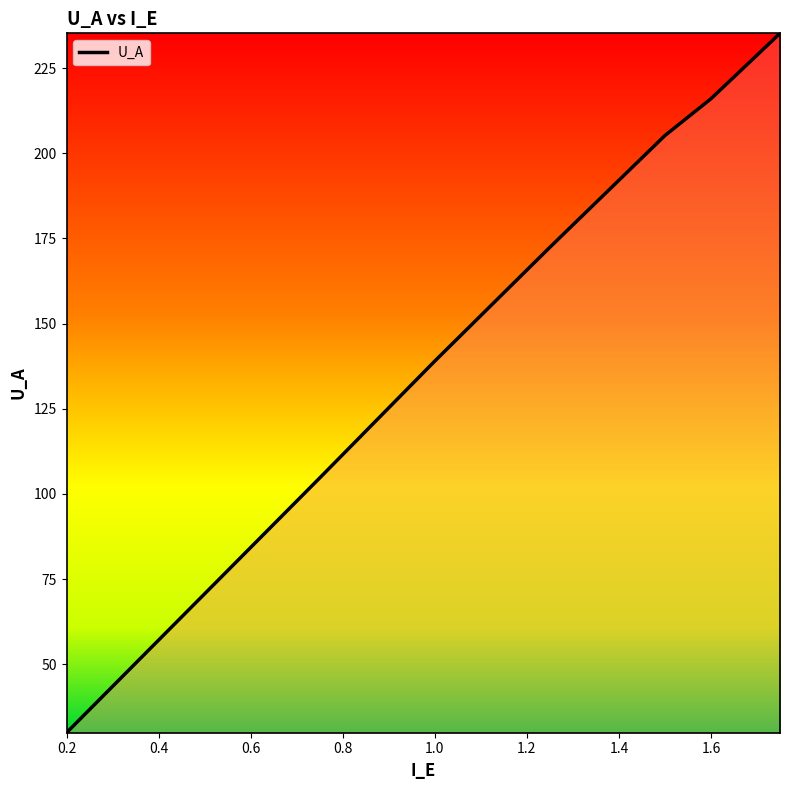

What is the difference between the maximum and minimum values?

205.3